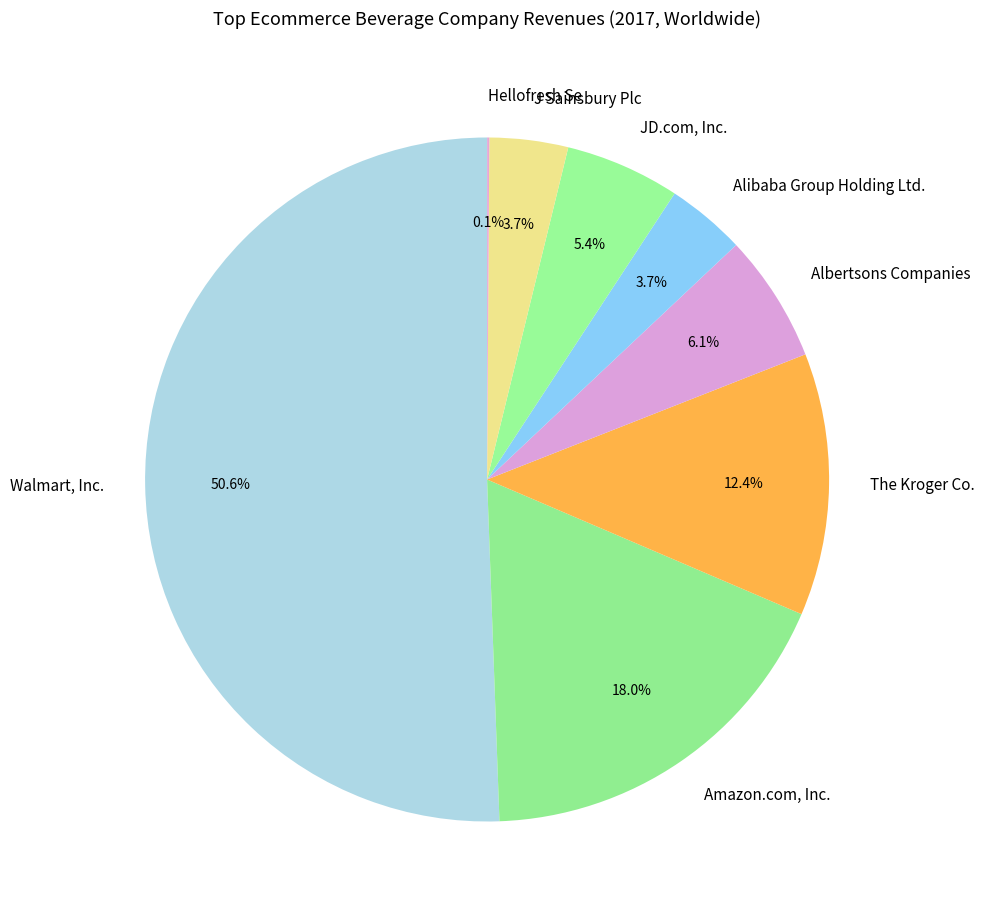

True or false: J Sainsbury Plc accounts for 16% of the total.

False